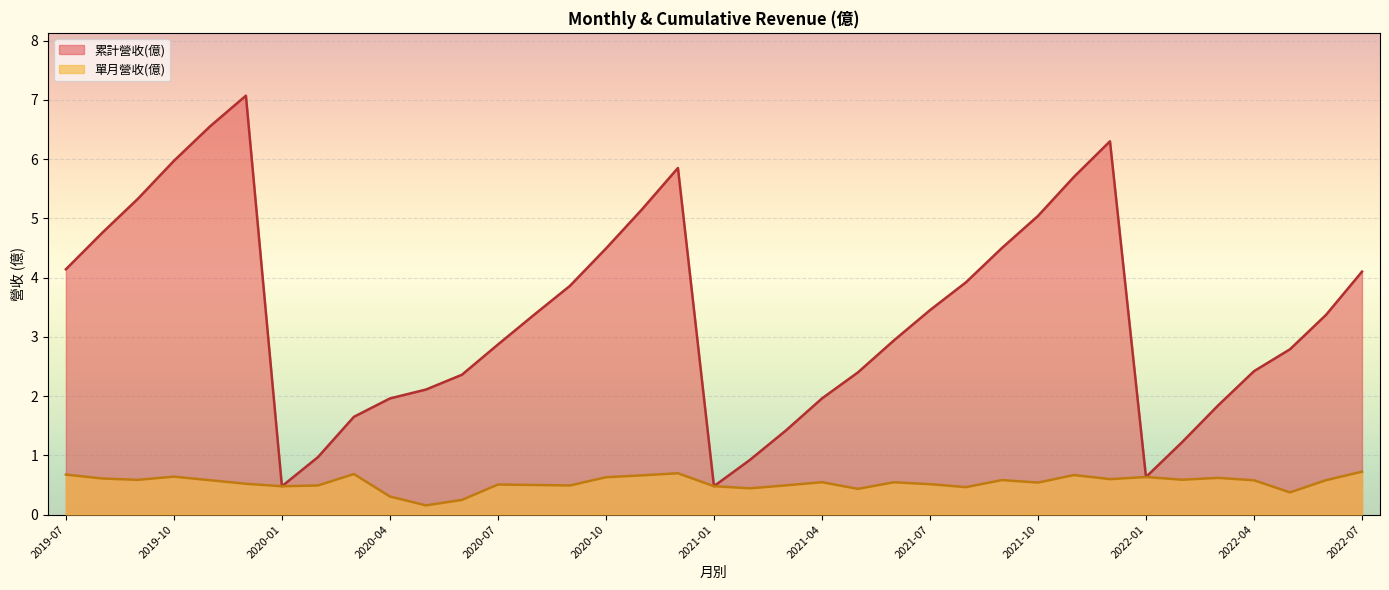

True or false: 累計營收(億) has a value of 0.7 at 2020-06.

False